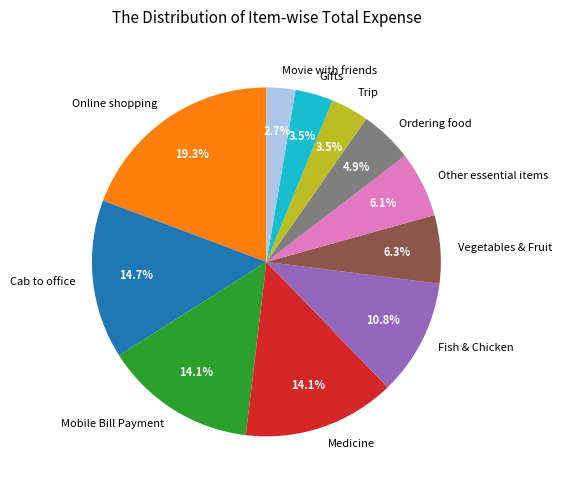

What percentage do Medicine and Trip together represent?

17.6%